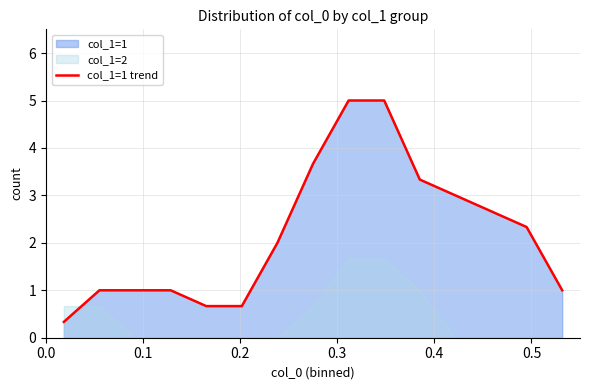

What is the minimum value for col_1=1 trend?

0.3